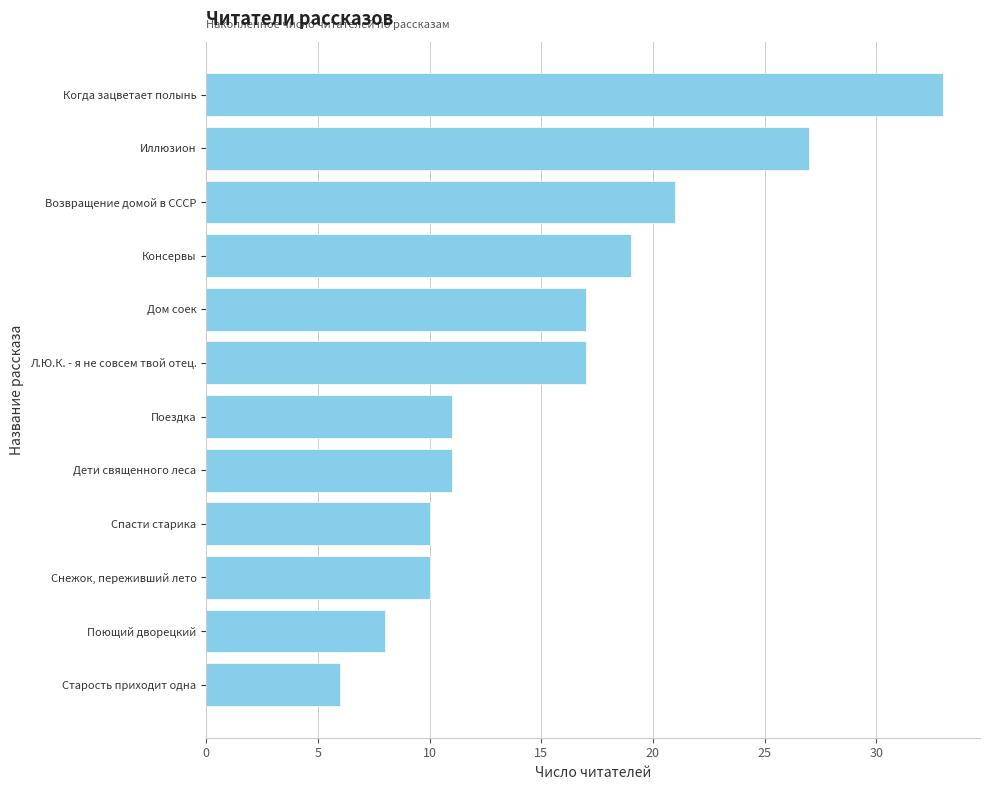

How many categories are shown in the chart?

12